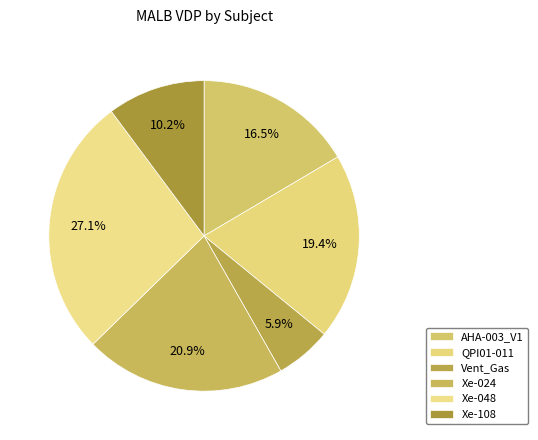

To the nearest percent, what percentage of the pie is Xe-108?

10%